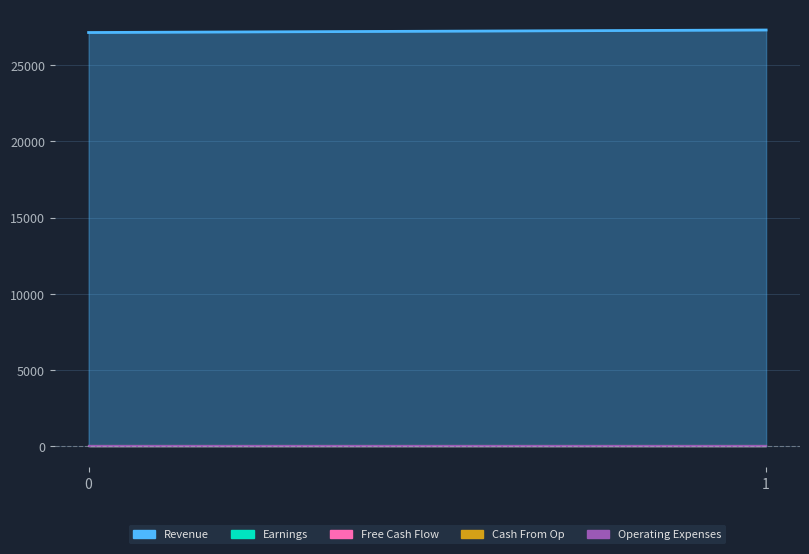

What is the value of the Revenue point at the 1st from the left?

27145